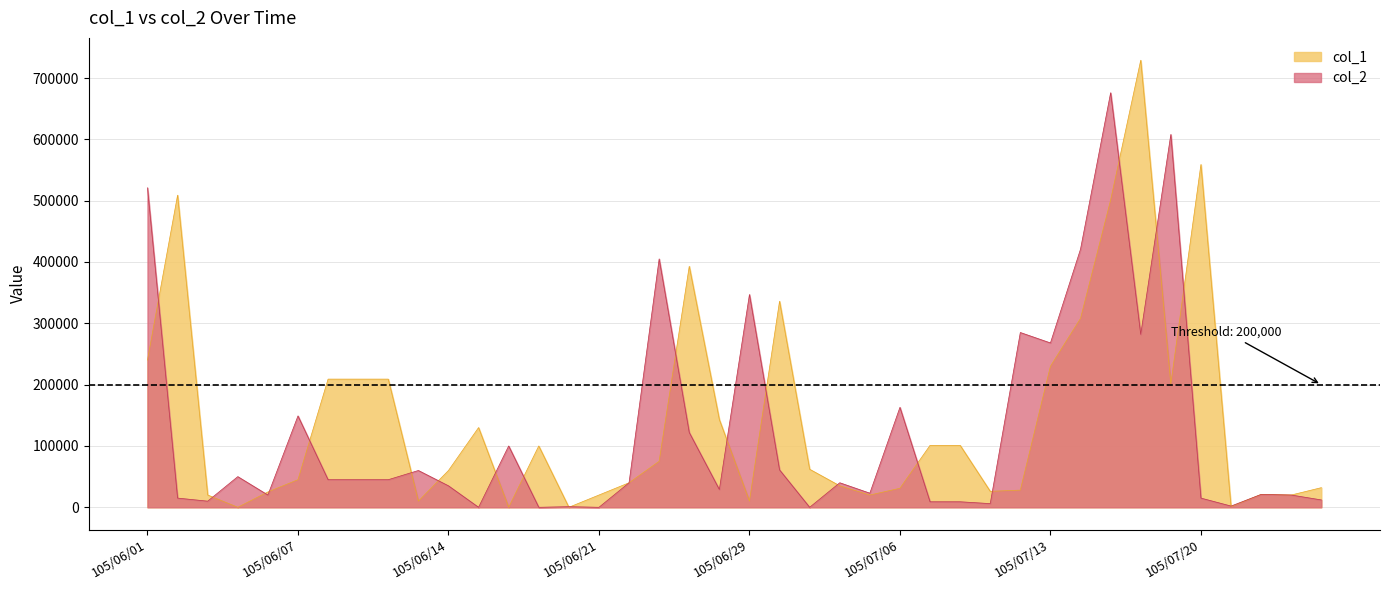

Rank the series by their average value, from highest to lowest.

col_1, col_2